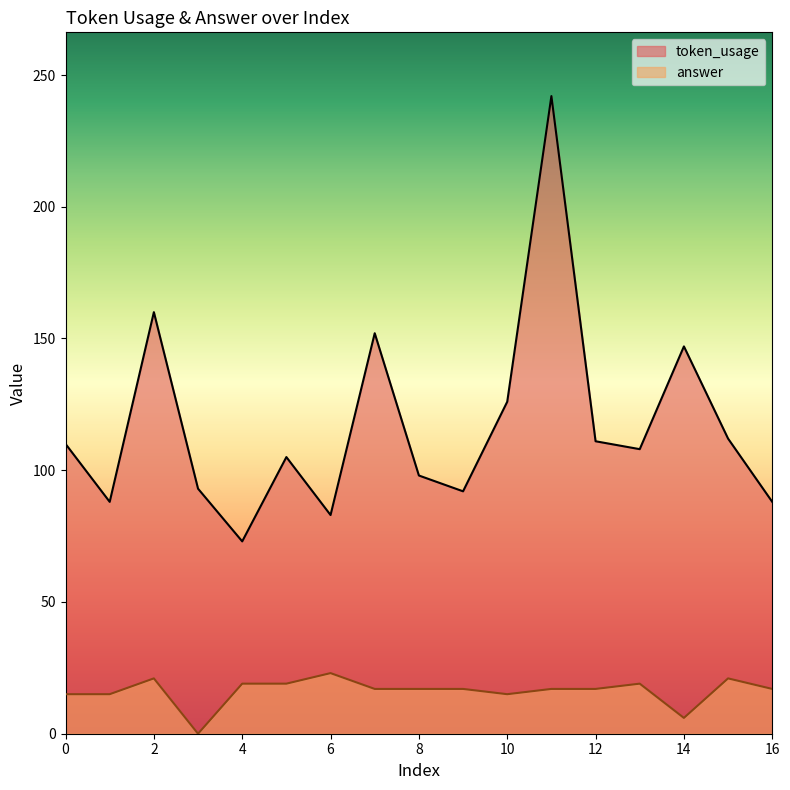

At 7, list the series in order from largest to smallest.

token_usage, answer